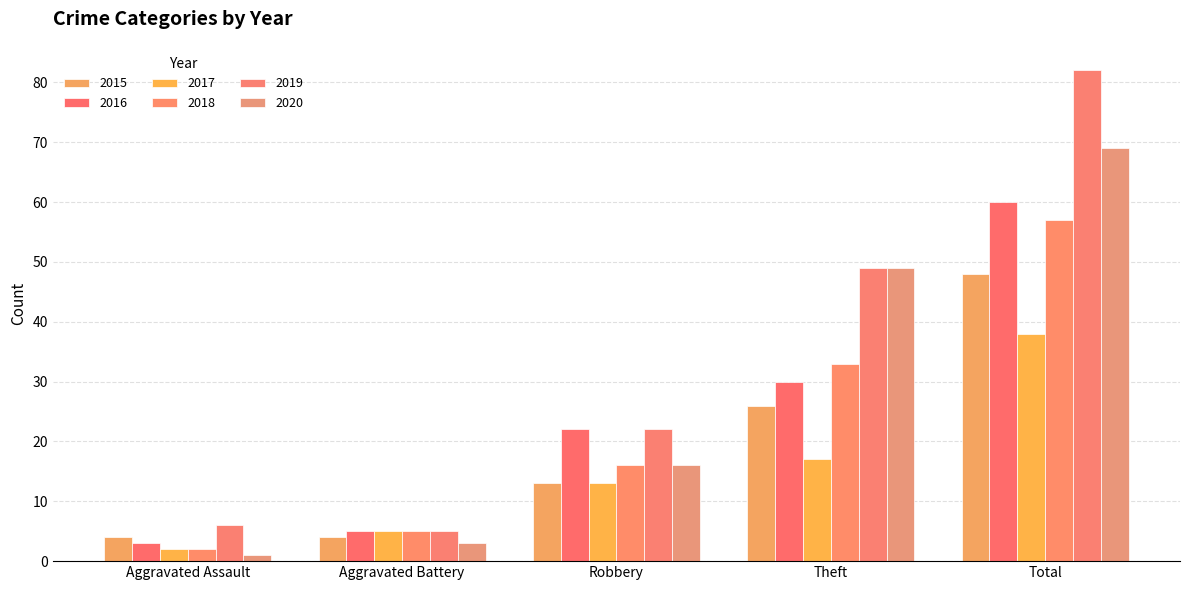

What is the difference between the second highest and second lowest values in the 2019 series?

43